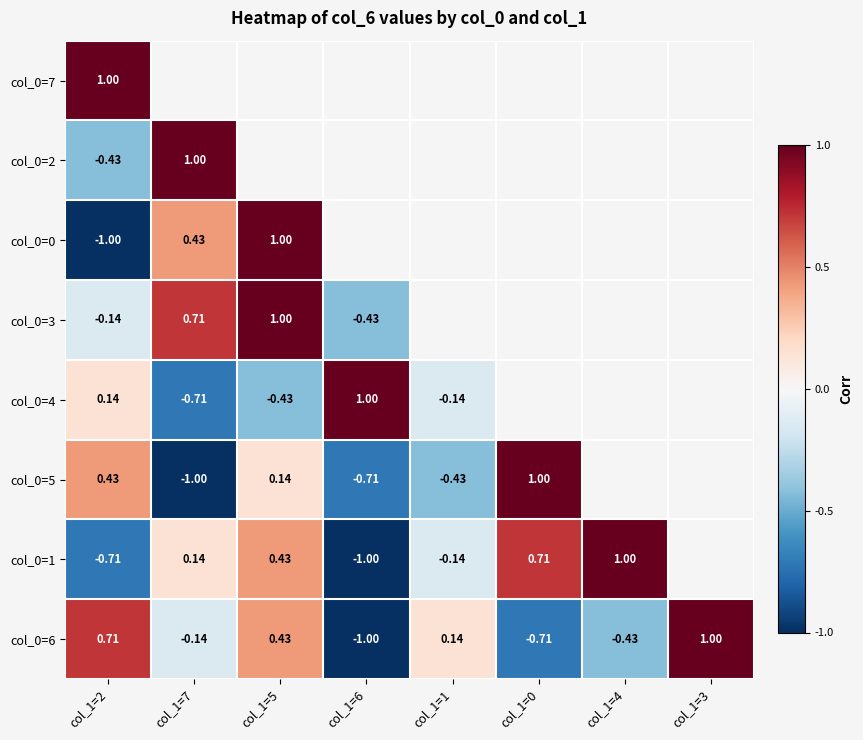

True or false: col_0=1 has a value of -1.1 at col_1=2.

False